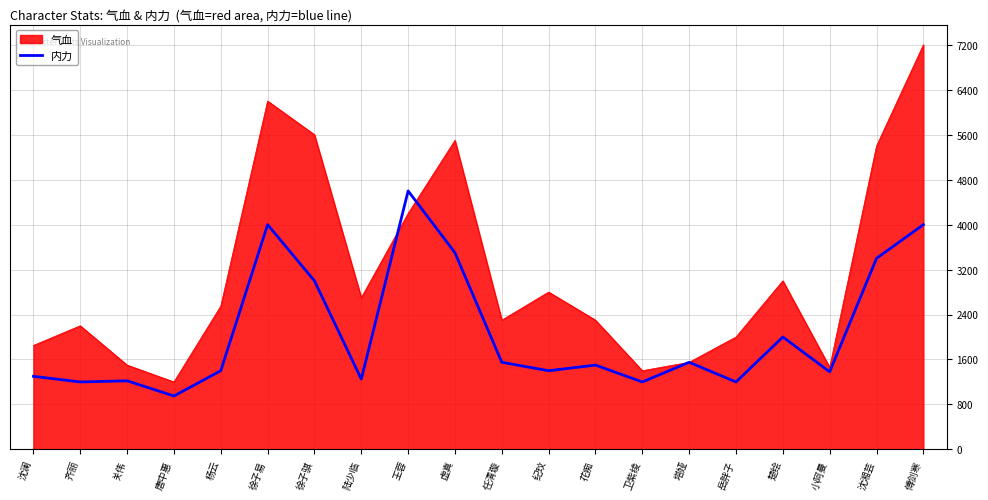

Which series has the widest spread of values?

气血